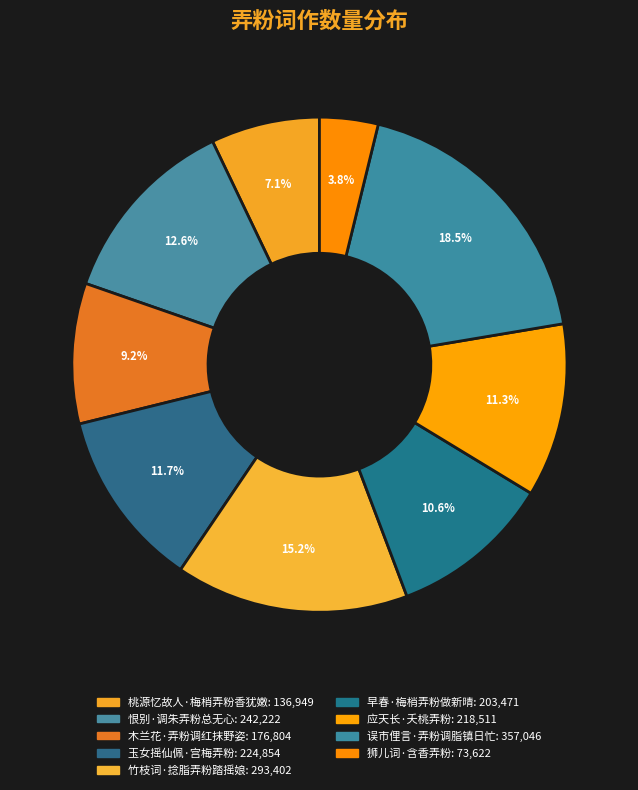

How many segments does this pie chart have?

9